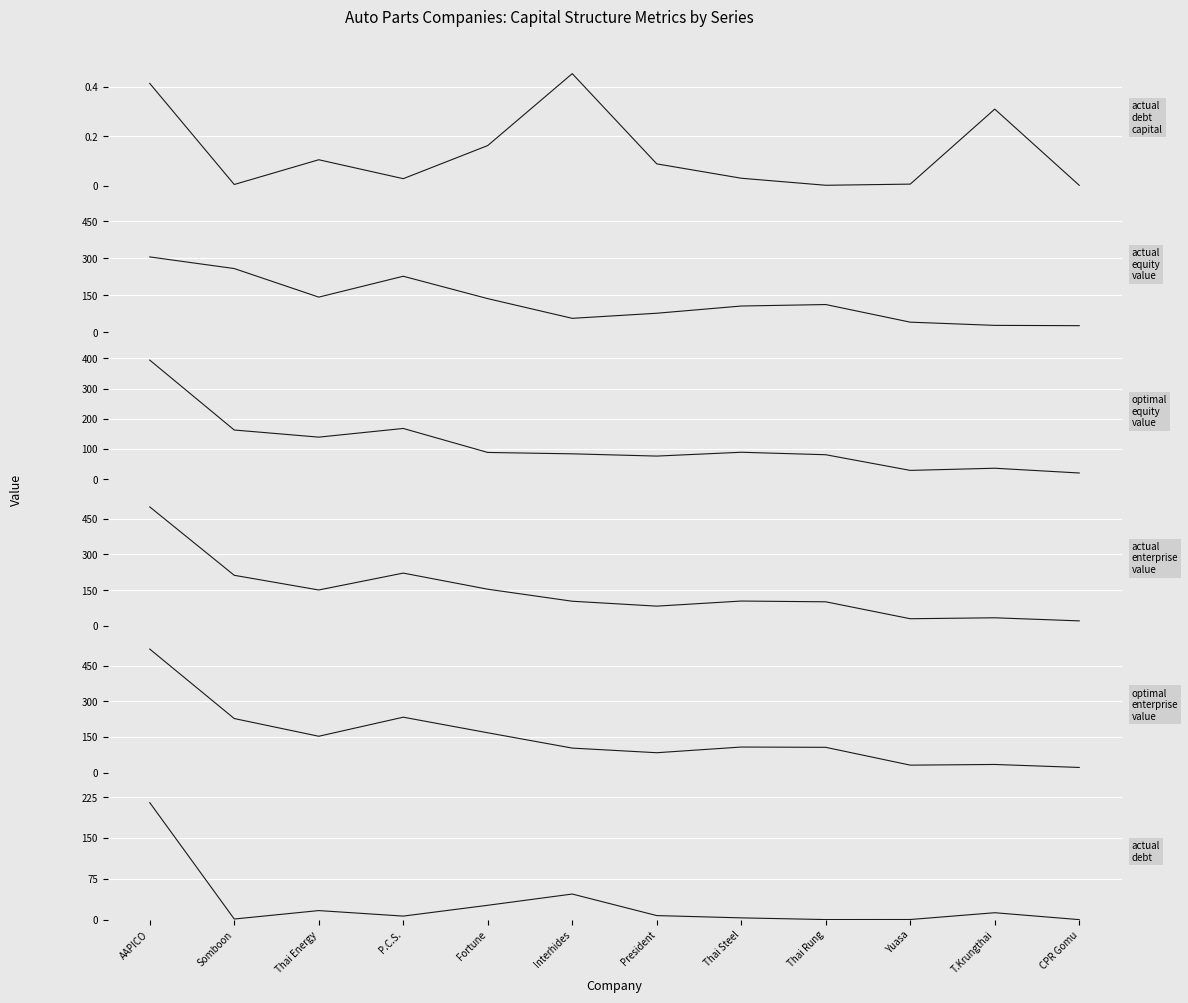

What is the difference between the highest and lowest values at President?

84.2